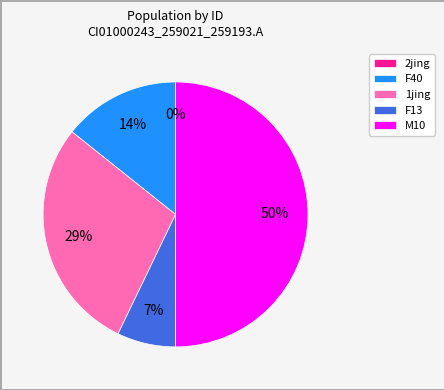

What is the total percentage of M10 and F13?

57.1%